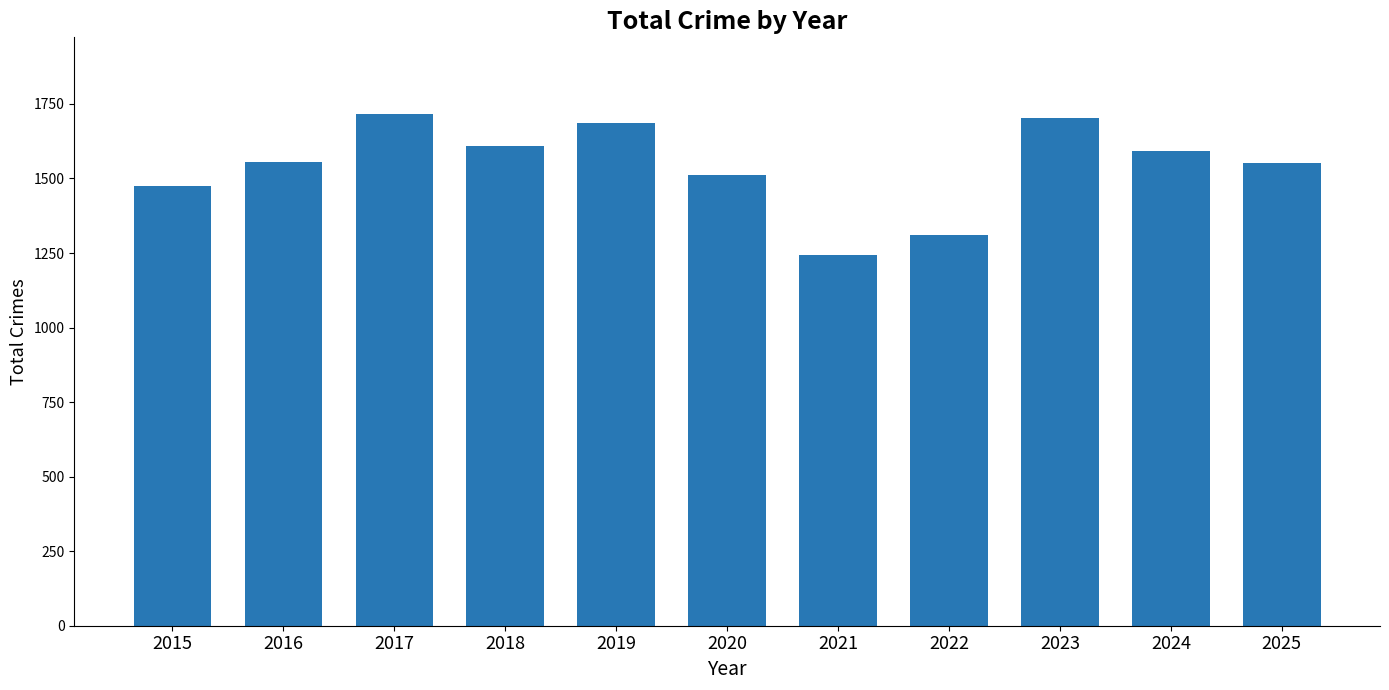

Does the chart contain stacked bars?

No